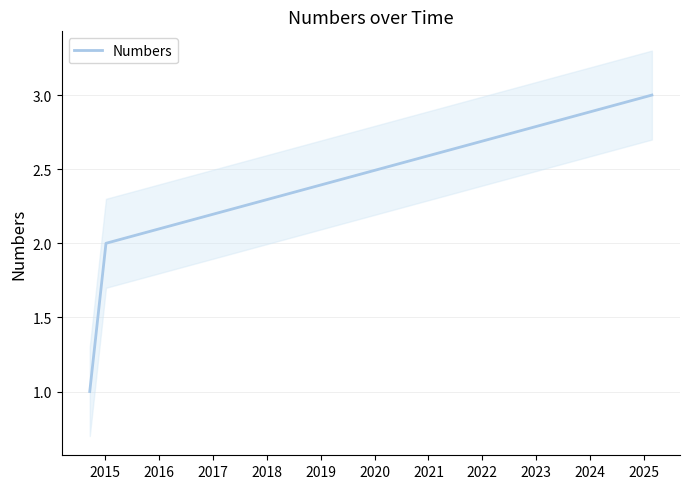

Reading left to right, extract all data points from this chart.

1	2	3